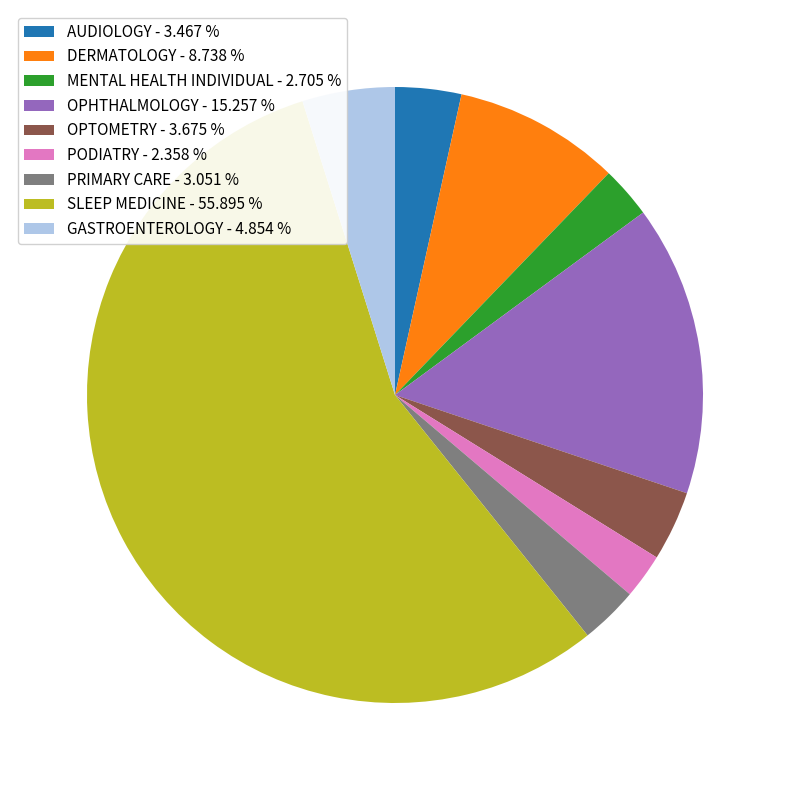

Do MENTAL HEALTH INDIVIDUAL - 2.705 % and PODIATRY - 2.358 % together represent more than half of the pie?

No